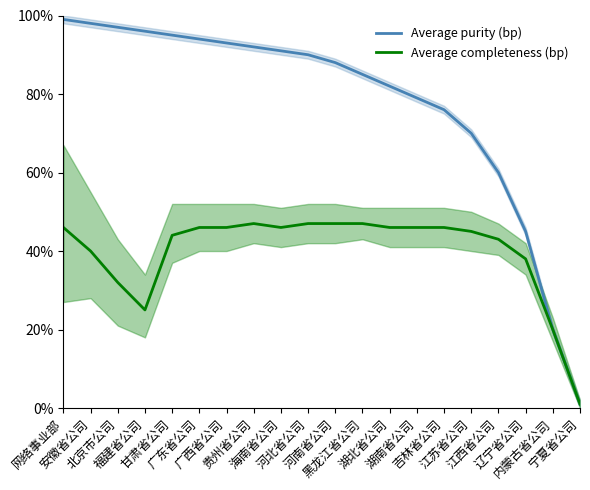

Where does the Average completeness (bp) series first go above 46?

贵州省公司